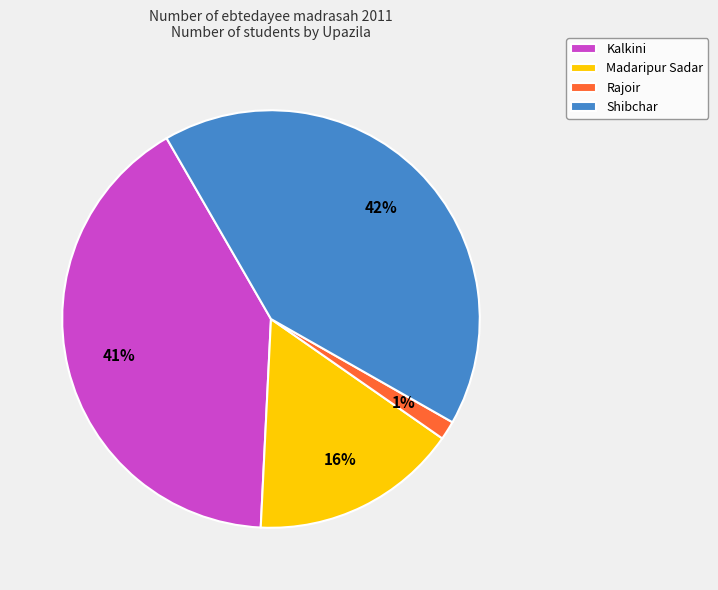

Combined, do Rajoir and Kalkini account for over 50%?

No